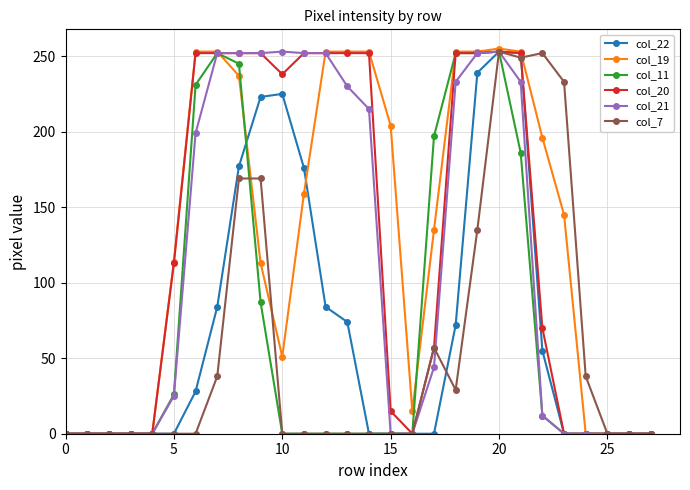

Which series has the widest spread of values?

col_19